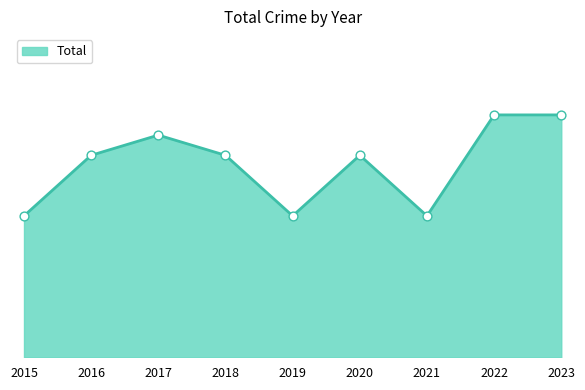

Between 2019 and 2016, which is larger?

2016